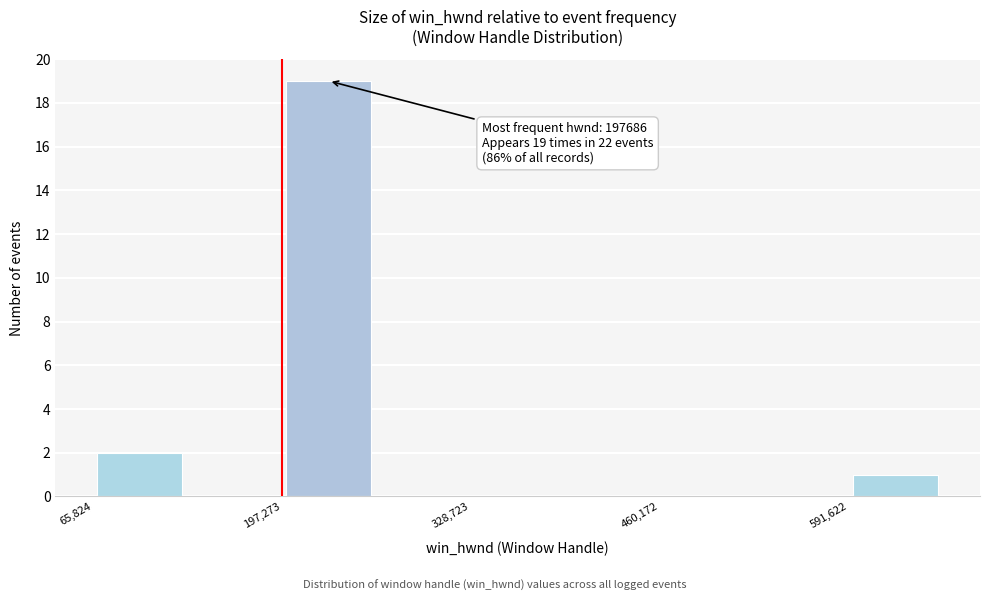

Read against the x-axis, roughly where is the centre of the tallest bar?

240000